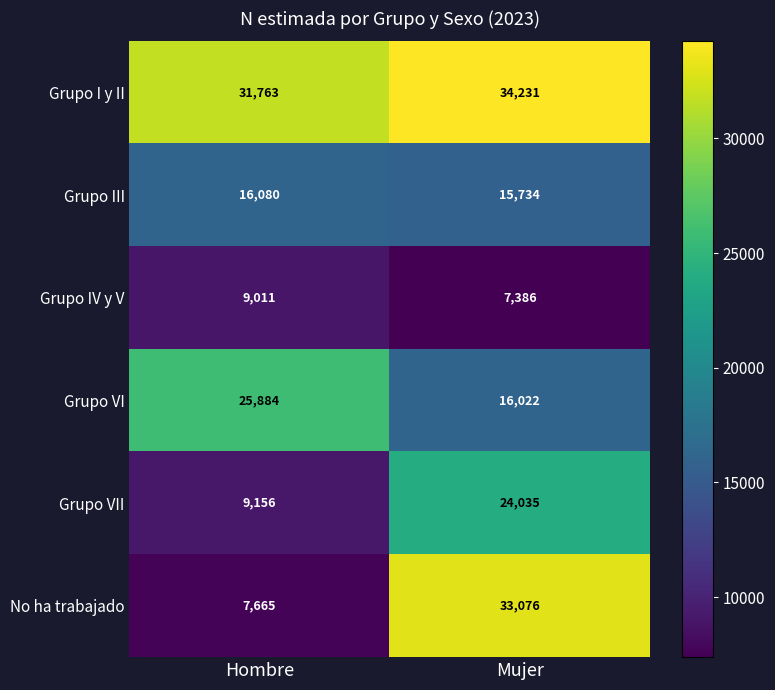

Which category has the lowest value in the Grupo III series?

Mujer